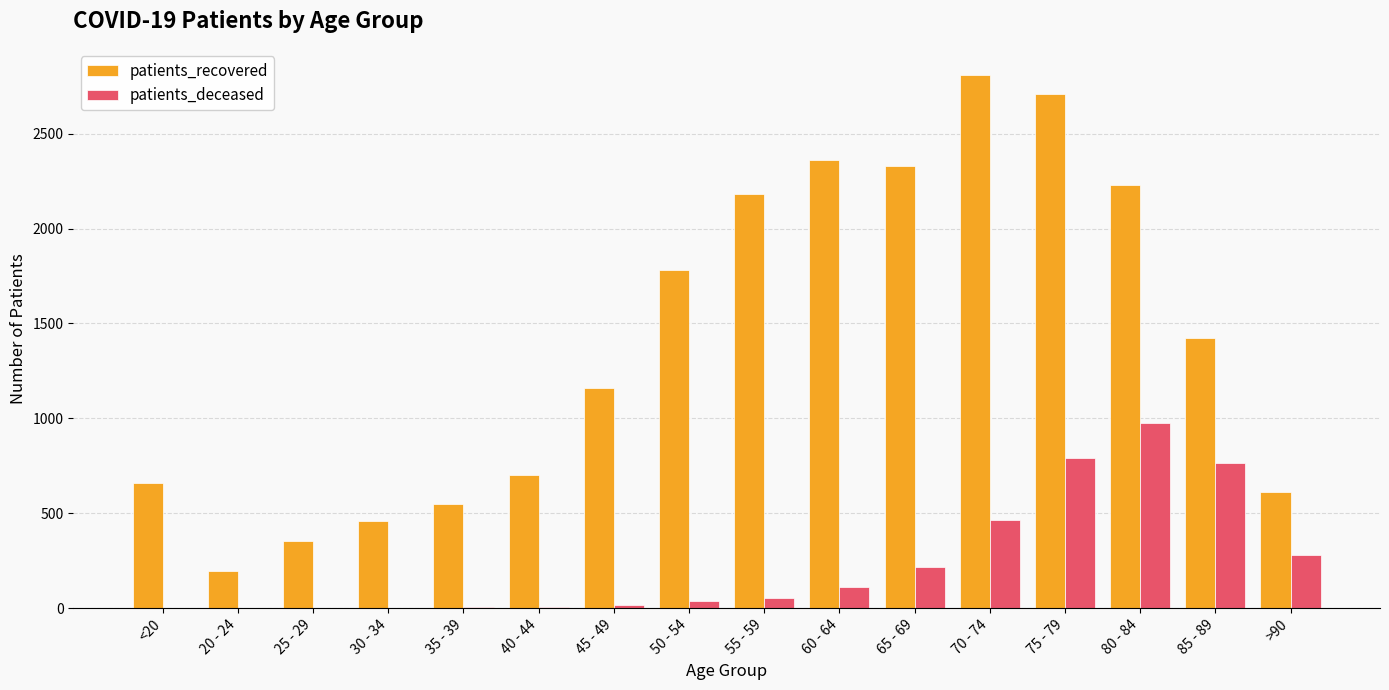

Does the chart contain stacked bars?

No